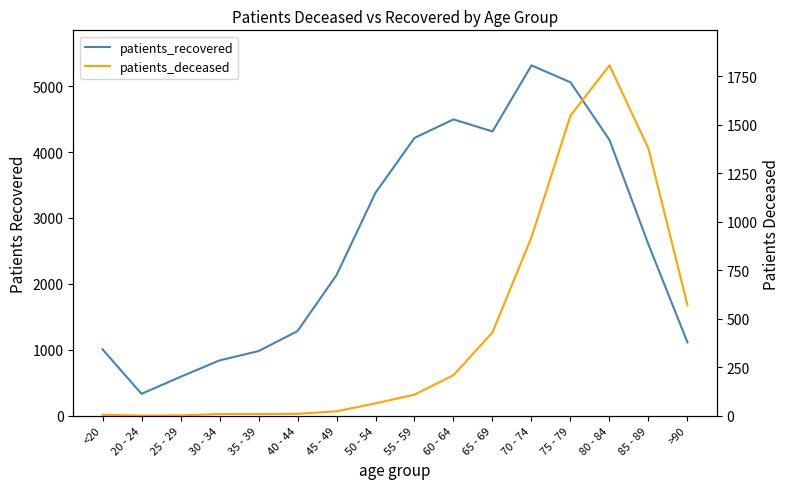

At how many categories does at least one series exceed 2690?

7